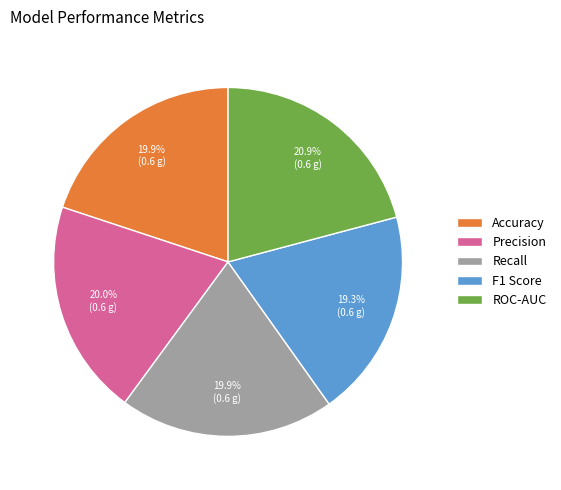

True or false: Recall accounts for 20% of the total.

True